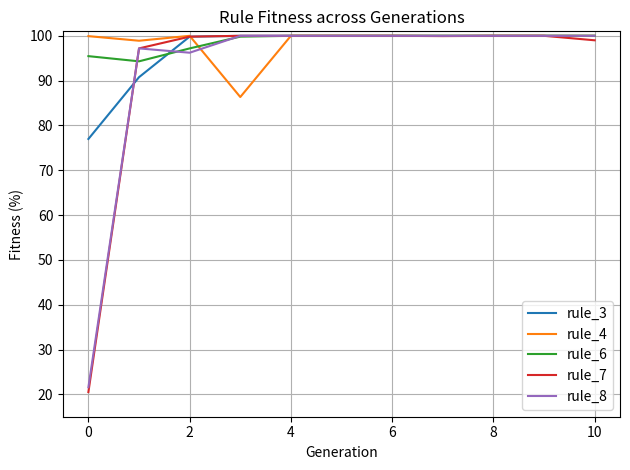

What is the greatest value displayed?

100.0